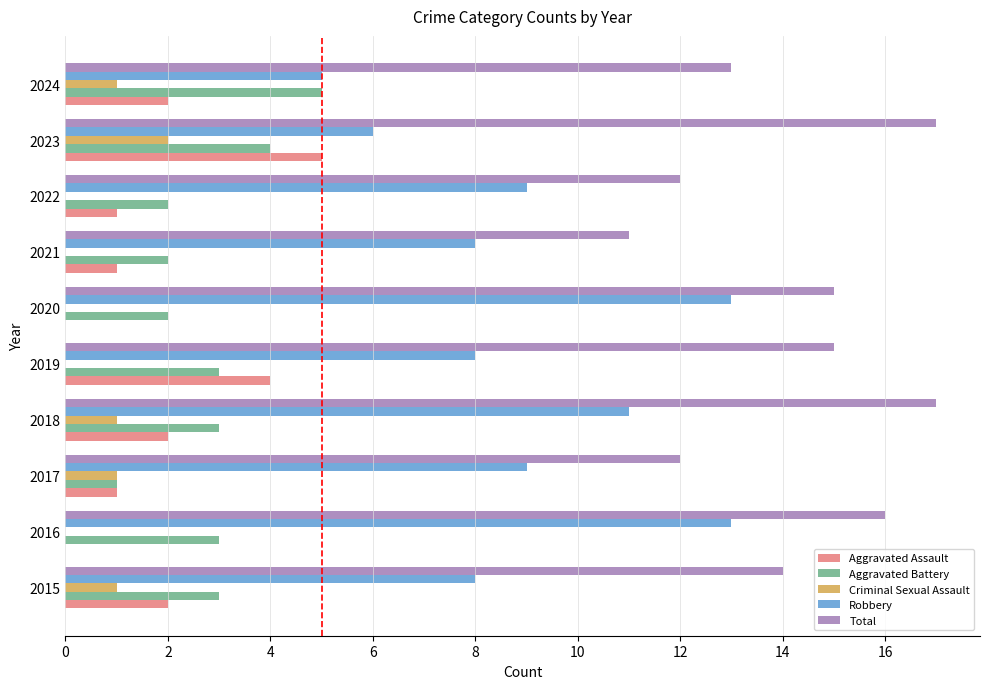

Is it true that Total equals 16 at 2016?

True